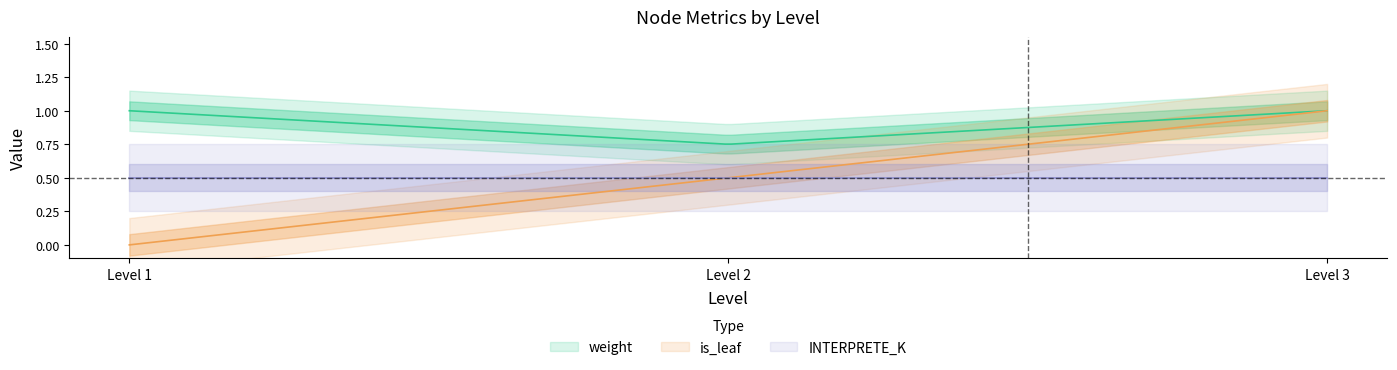

Does the chart have visible grid lines?

No